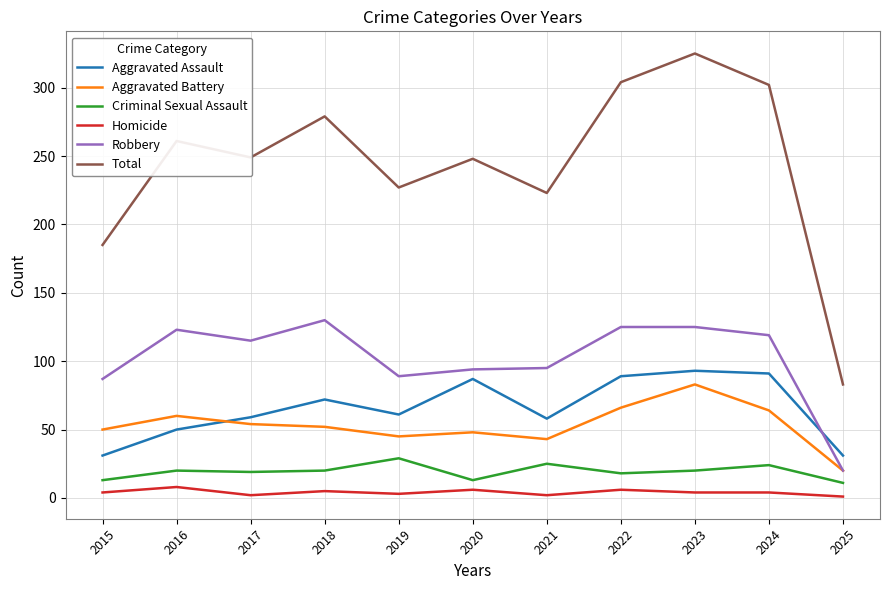

Where is the first local minimum for Total?

2017